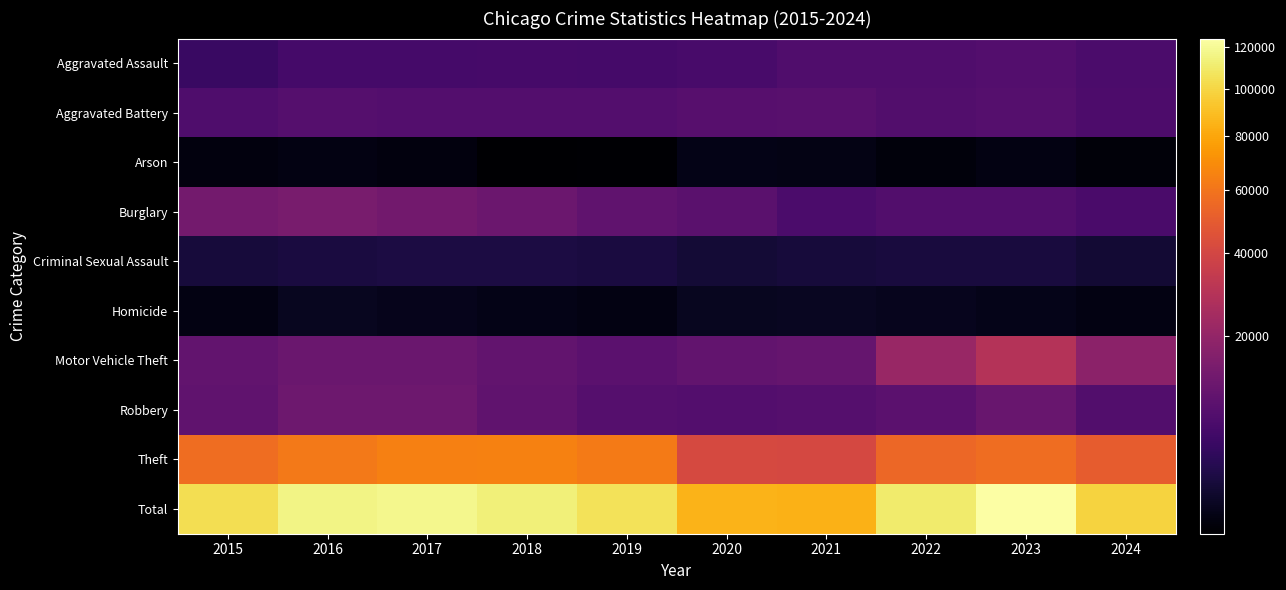

At 2015, list the series in order from largest to smallest.

Total, Theft, Burglary, Motor Vehicle Theft, Robbery, Aggravated Battery, Aggravated Assault, Criminal Sexual Assault, Homicide, Arson